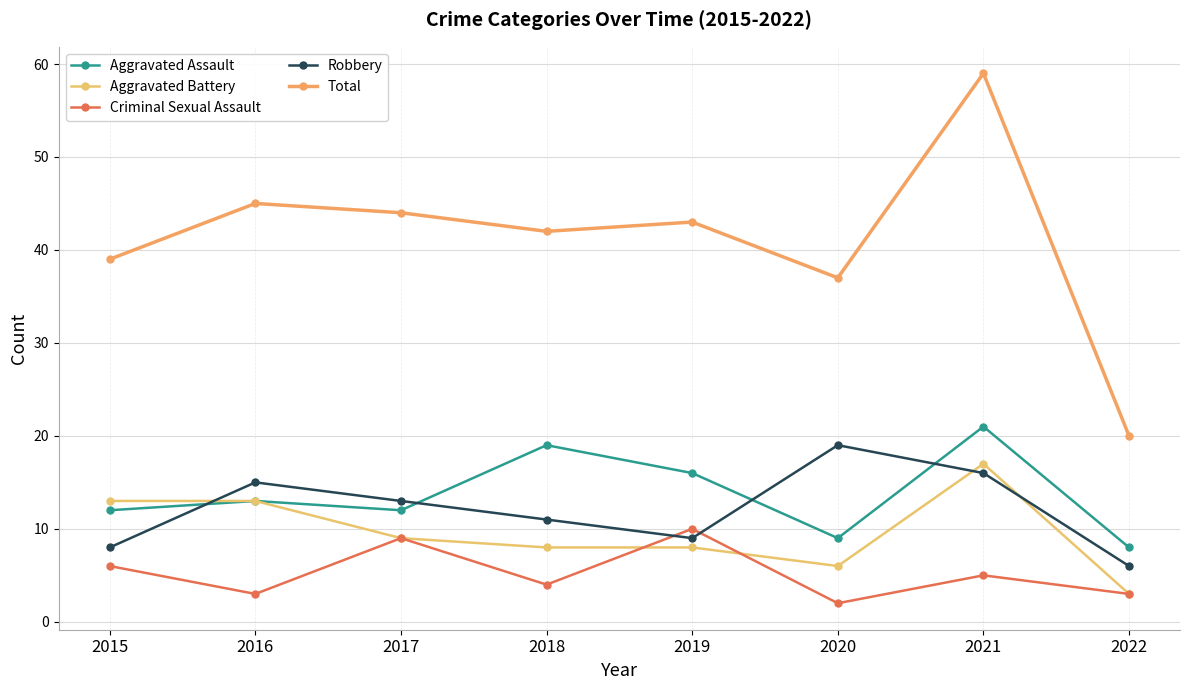

What is the average value of the Robbery series?

12